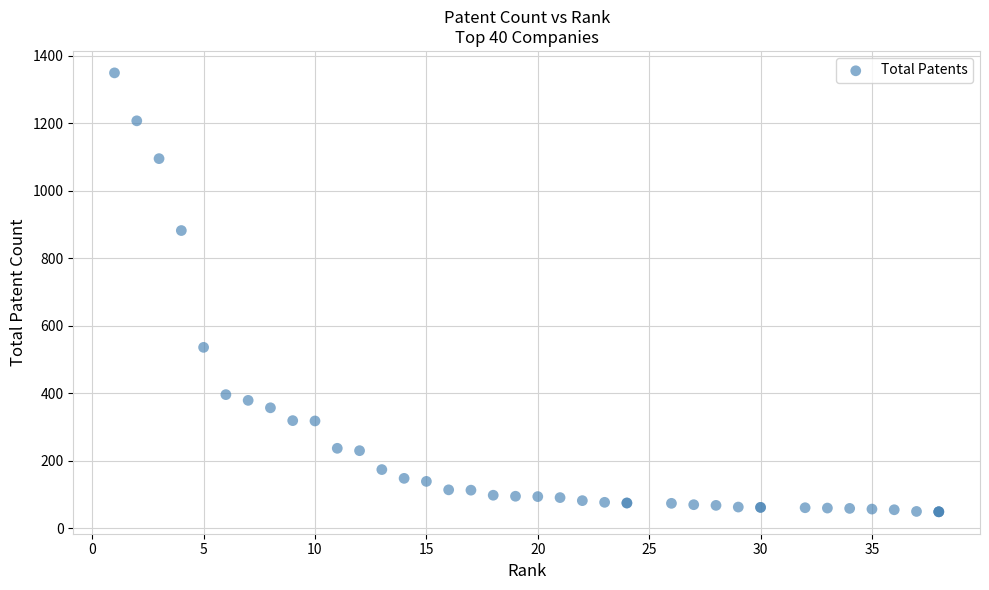

What Y value in the scatter plot is closest to 699?

536